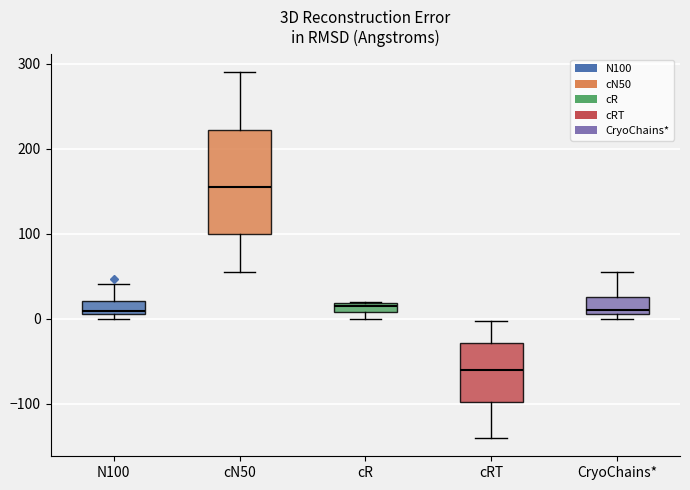

Which box has the highest median line?

cN50